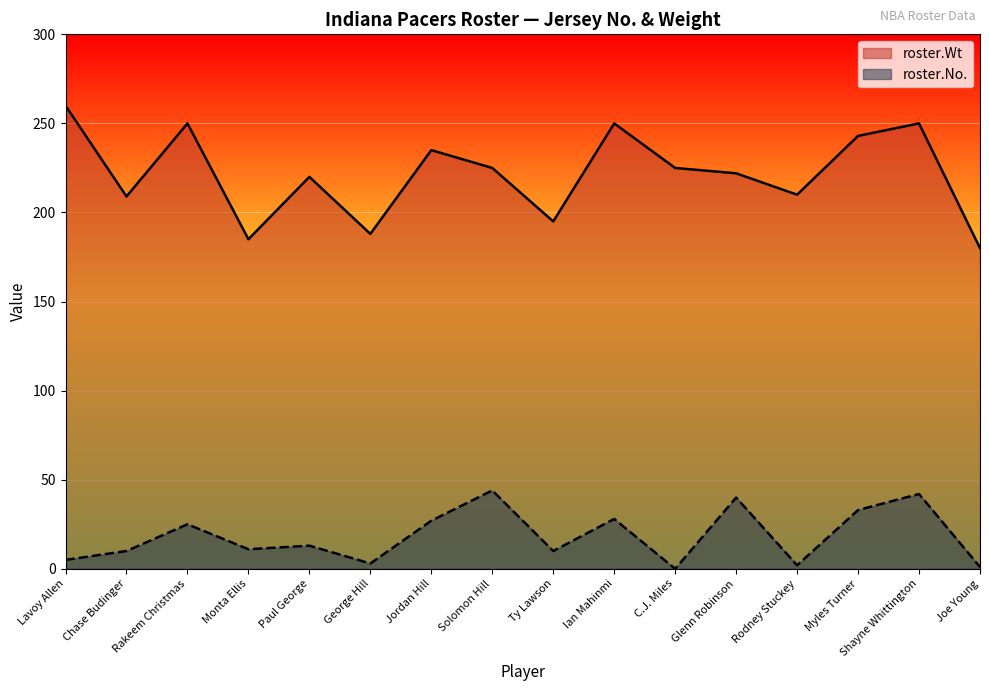

Where does the roster.No. series first go above 13?

Rakeem Christmas